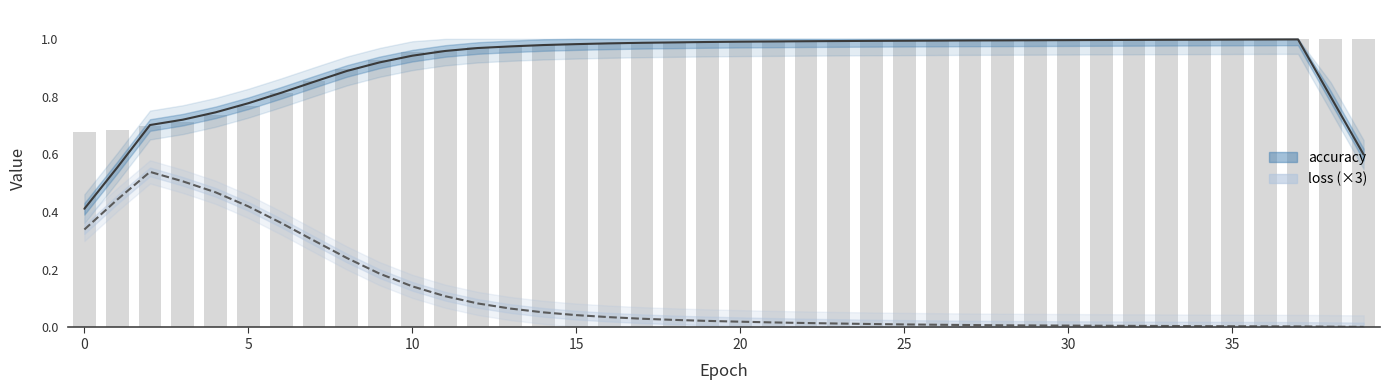

List the labels in order of value, largest first.

39, 37, 38, 34, 35, 36, 33, 32, 31, 29, 30, 28, 27, 25, 26, 24, 23, 22, 21, 20, 18, 19, 17, 15, 16, 14, 13, 12, 11, 10, 9, 8, 7, 6, 5, 4, 3, 2, 1, 0